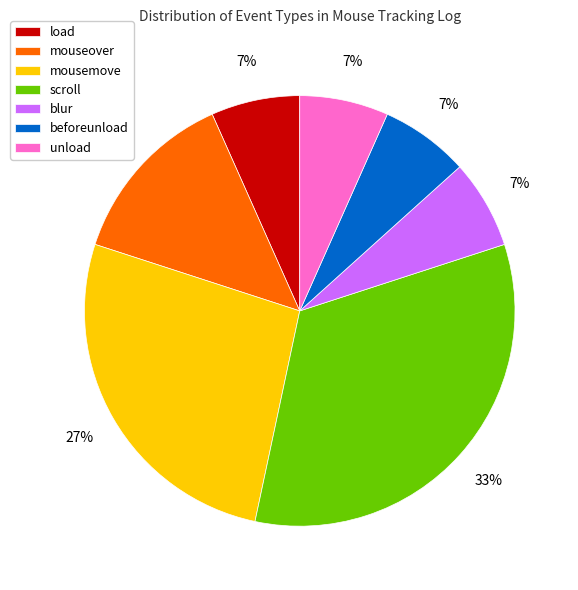

What is the largest slice in the pie chart?

scroll